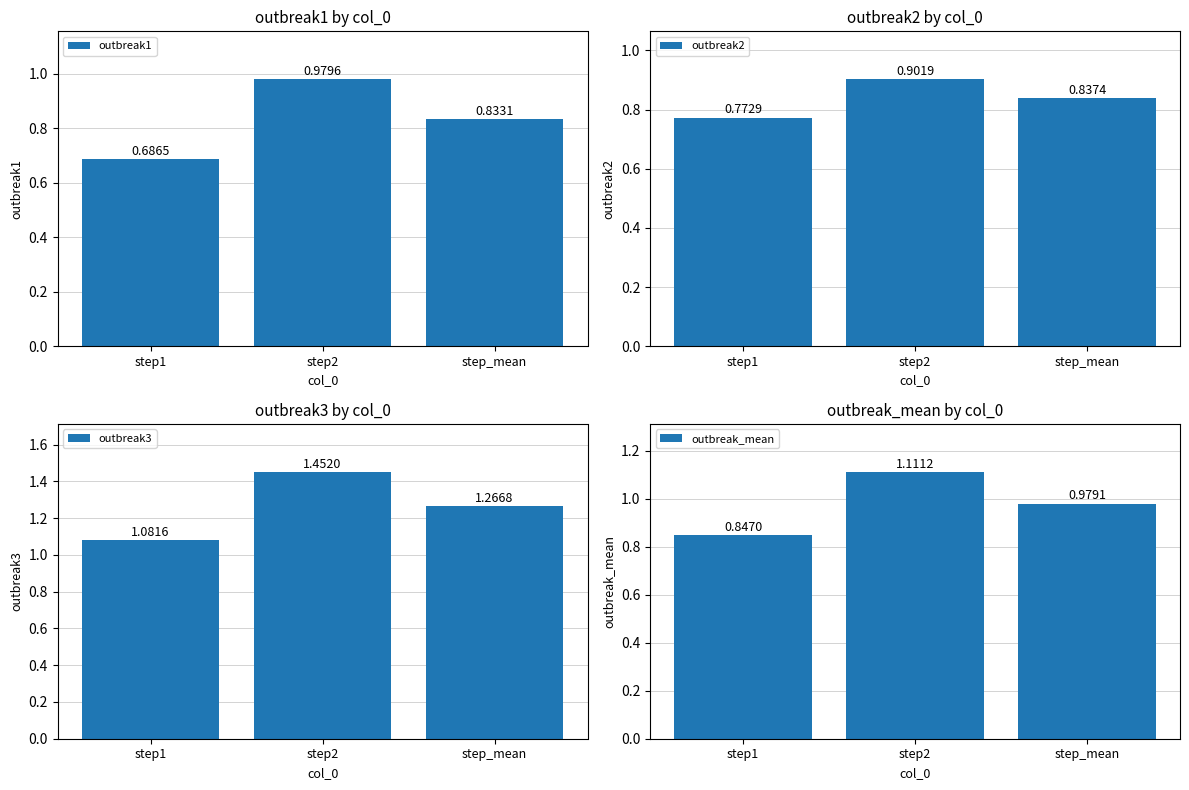

Is it true that outbreak_mean equals 1.1 at step2?

True